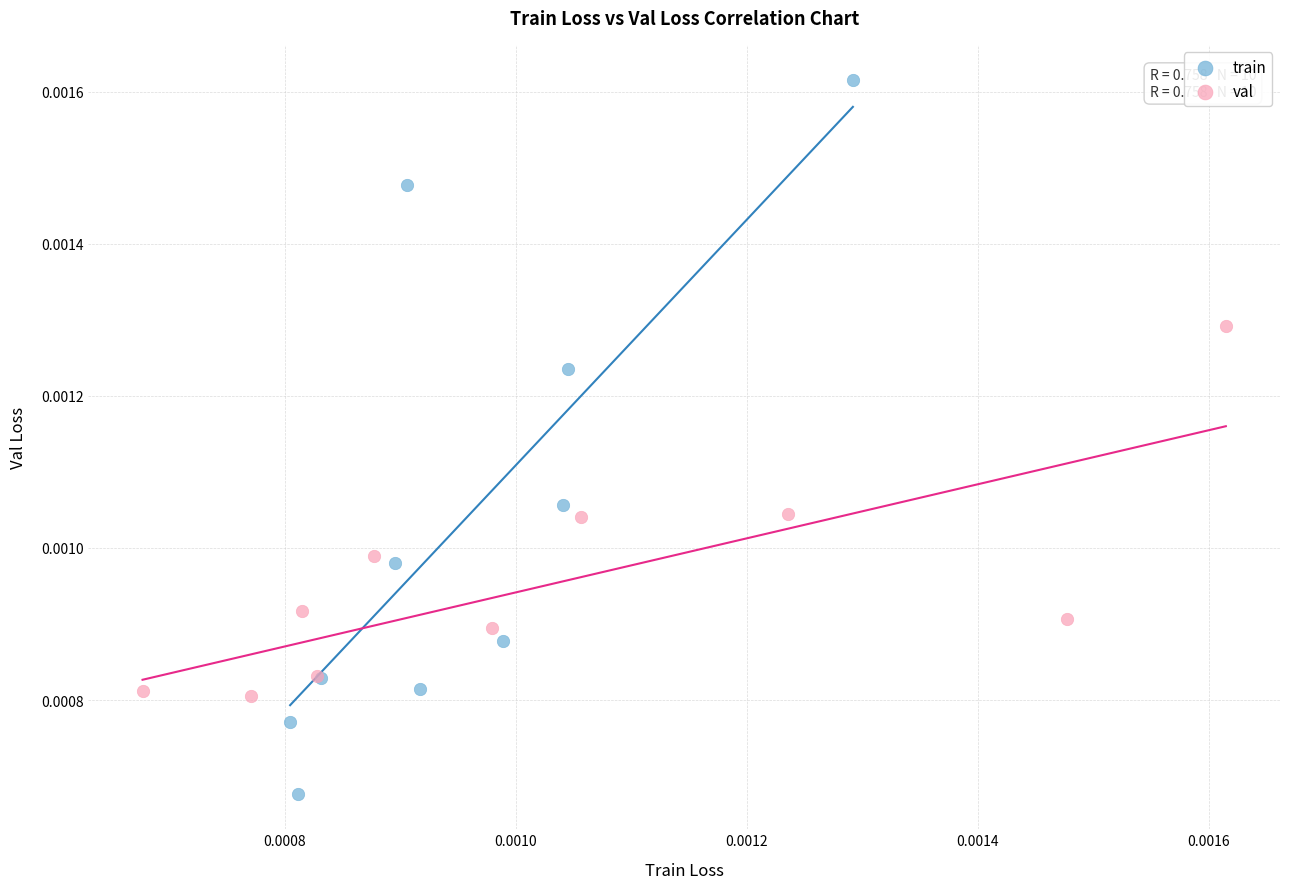

Which series contains the highest Y value?

train